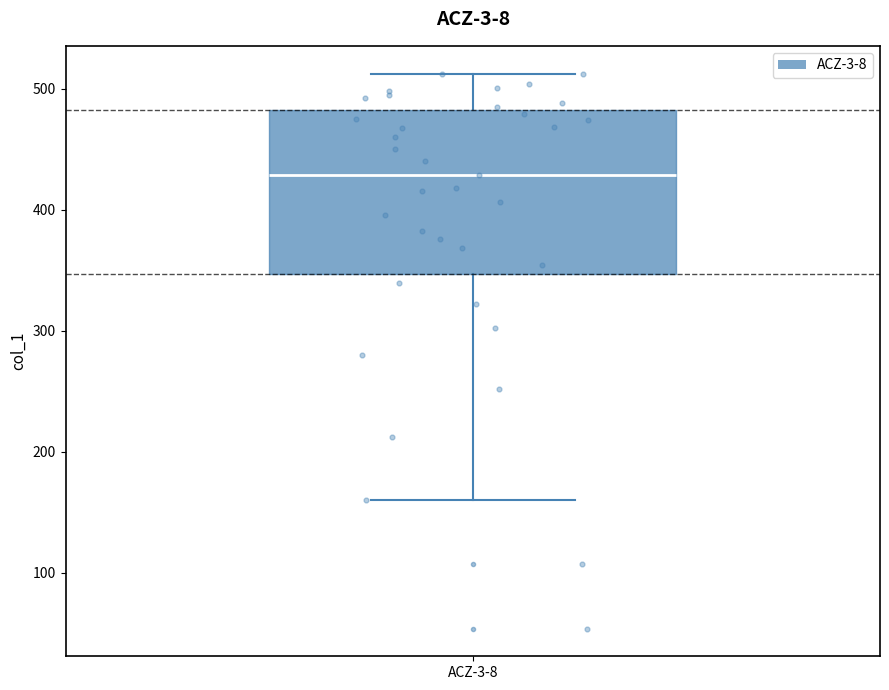

Read this box plot against the y-axis: the position of the median line, the range covered by the box, and the ends of both whiskers. The values are not printed on the chart, so give them approximately, as read against the axis.

median 430, box 350 to 480, whiskers 160 to 510